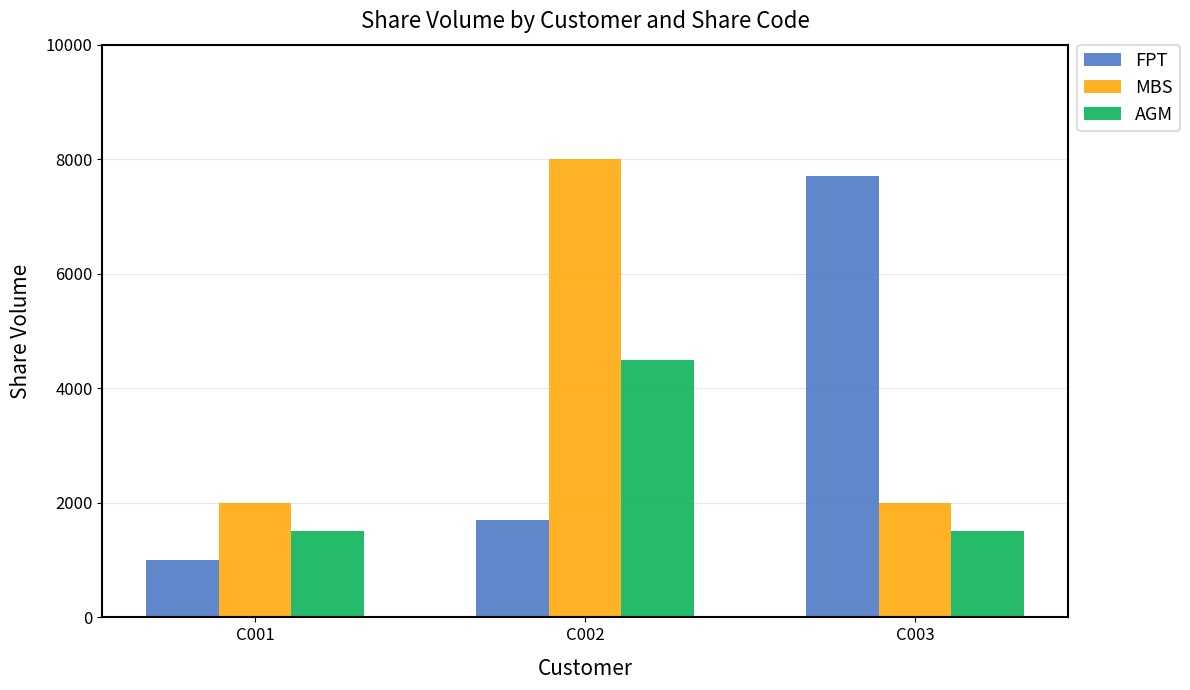

What is the total value across all series at C001?

4500